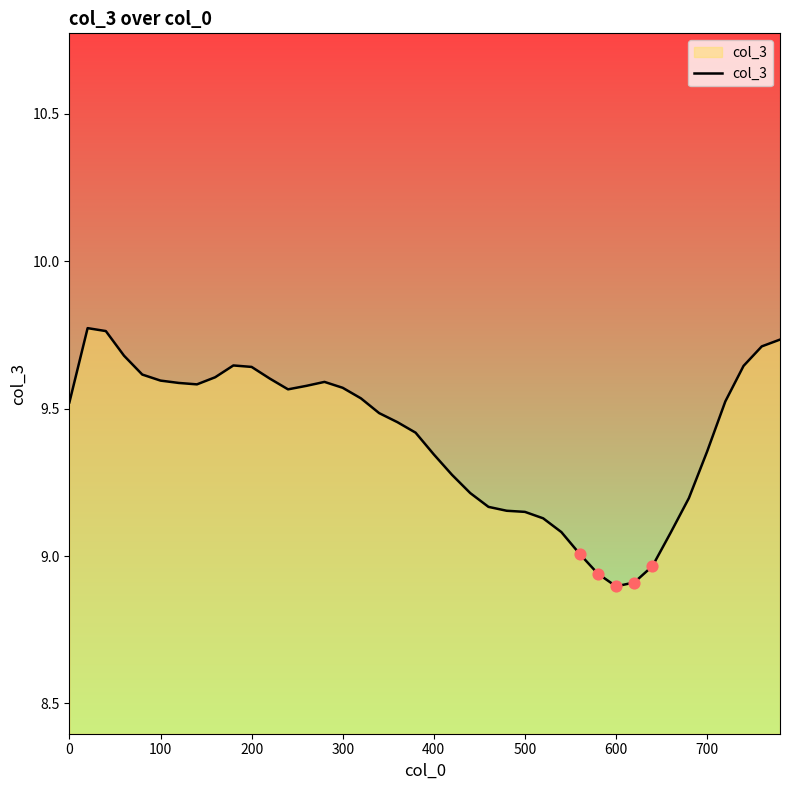

What is the difference between the maximum and minimum values?

0.9